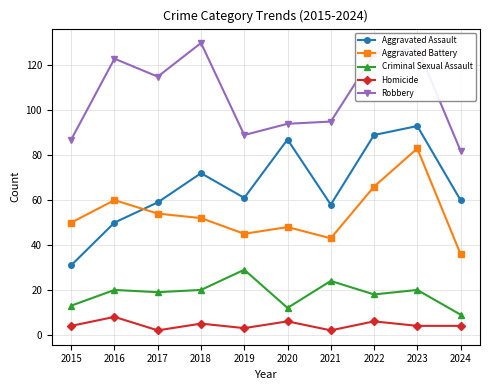

What is the sum of all Aggravated Assault values?

660